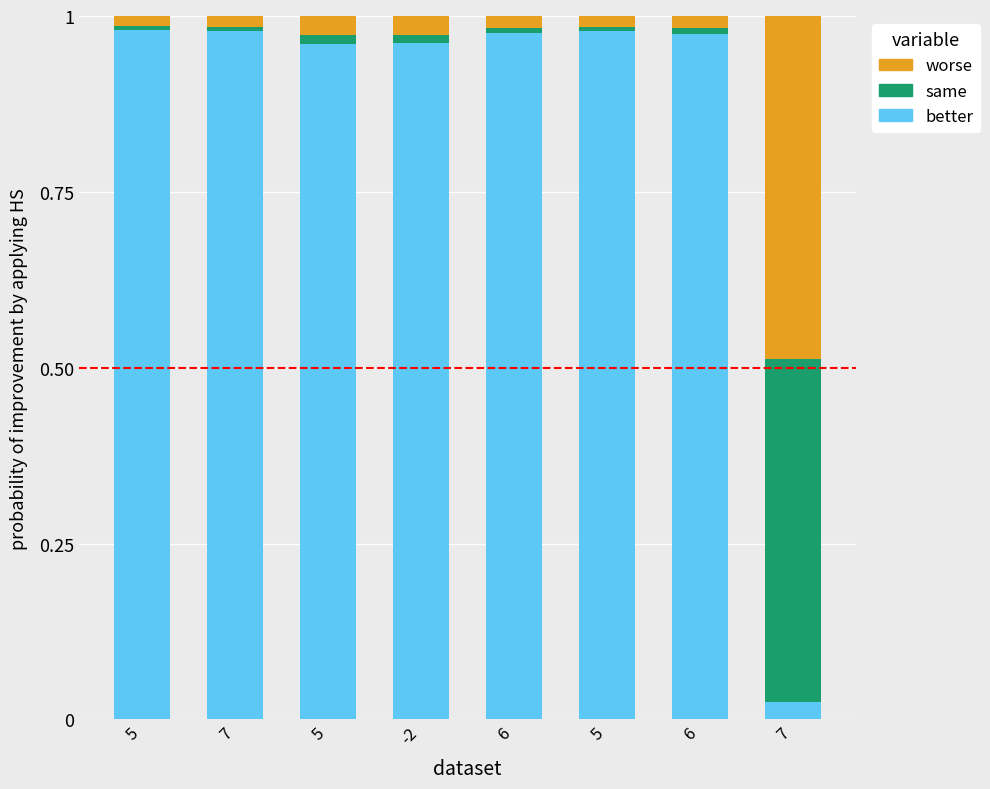

Which series has the largest range (max minus min)?

better